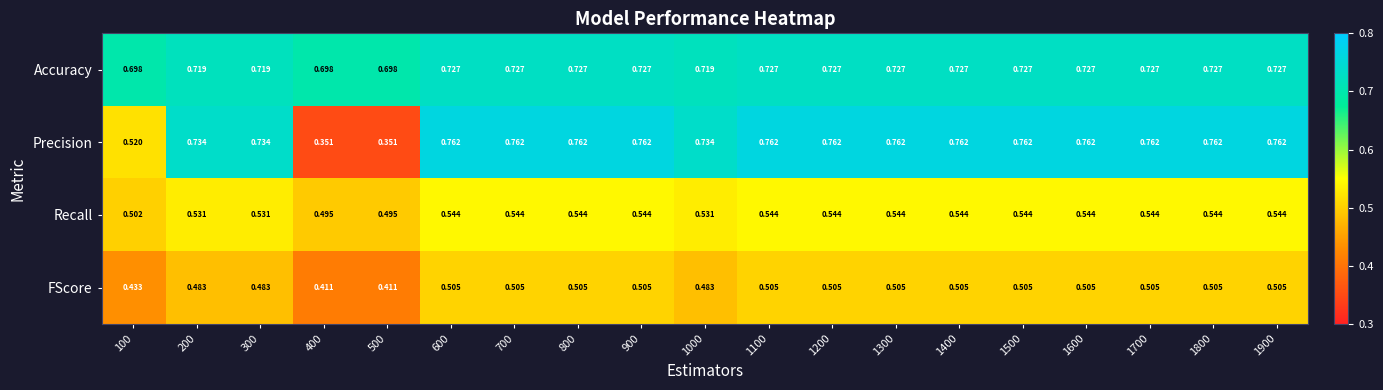

Which series has the largest total across all categories?

Accuracy